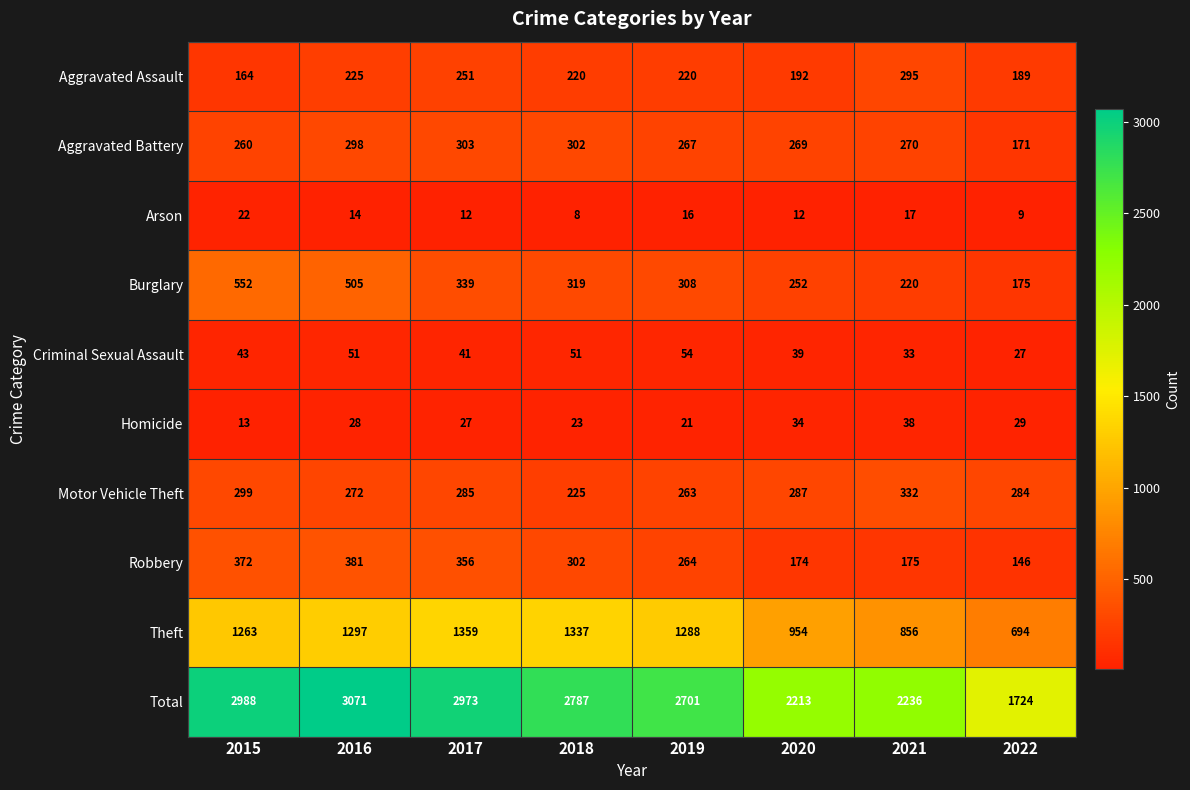

Between 2015 and 2018, which series saw the biggest shift?

Burglary